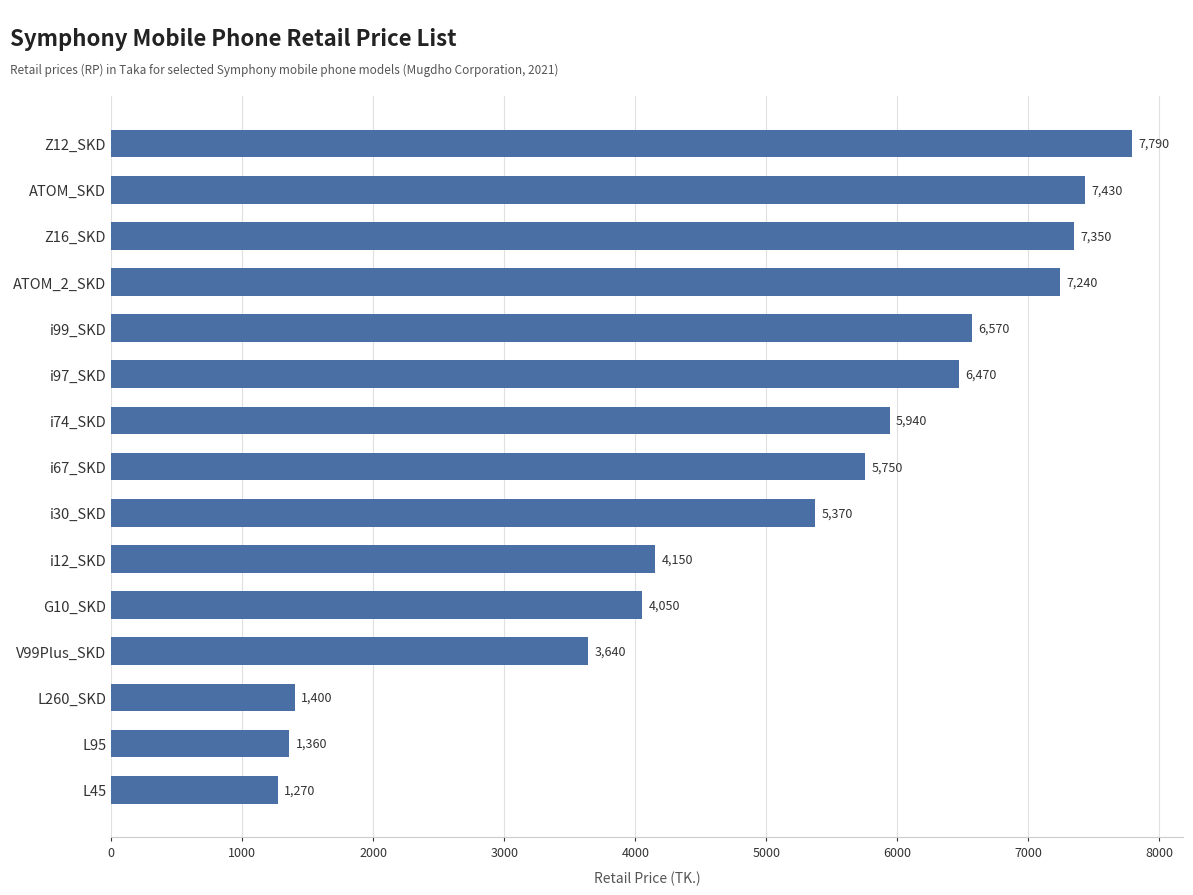

The chart shows a value of 1400 at L260_SKD. True or false?

True